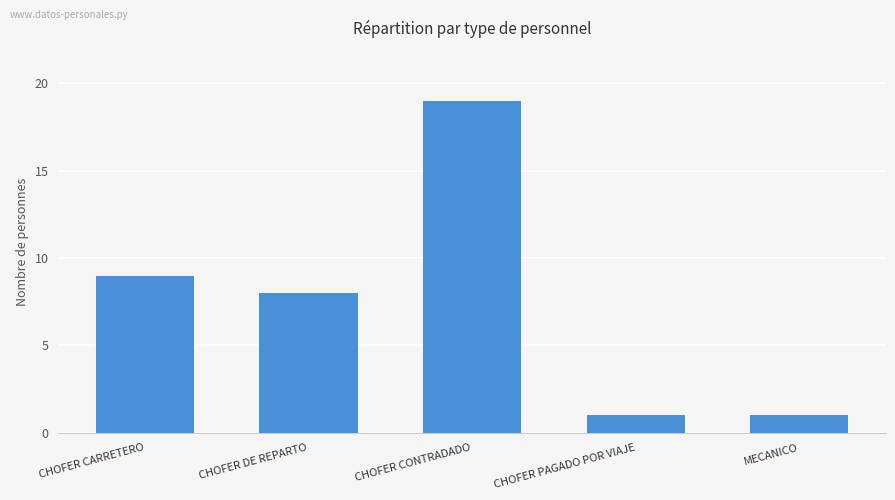

How many distinct data groups are displayed?

1